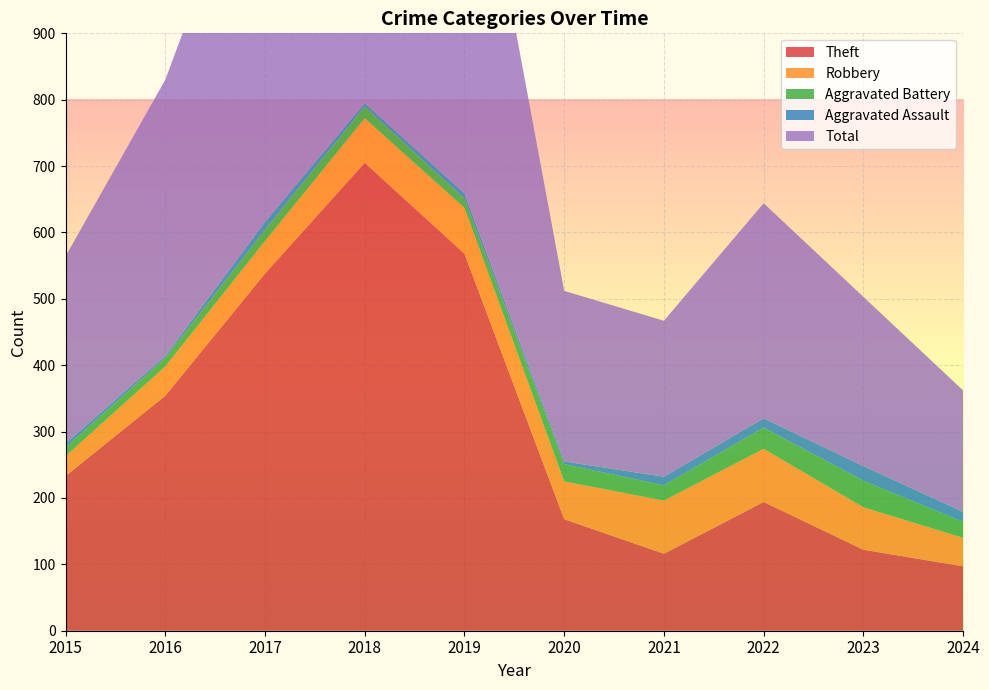

Reading left to right, list all the values displayed in this chart.

Theft: 2015=233	2016=354	2017=538	2018=705	2019=568	2020=168	2021=116	2022=194	2023=122	2024=97
Robbery: 2015=30	2016=44	2017=49	2018=67	2019=69	2020=57	2021=80	2022=80	2023=64	2024=43
Aggravated Battery: 2015=13	2016=13	2017=17	2018=18	2019=14	2020=26	2021=23	2022=32	2023=40	2024=24
Aggravated Assault: 2015=6	2016=3	2017=12	2018=5	2019=8	2020=4	2021=13	2022=14	2023=22	2024=15
Total: 2015=282	2016=416	2017=617	2018=797	2019=660	2020=257	2021=235	2022=324	2023=255	2024=183